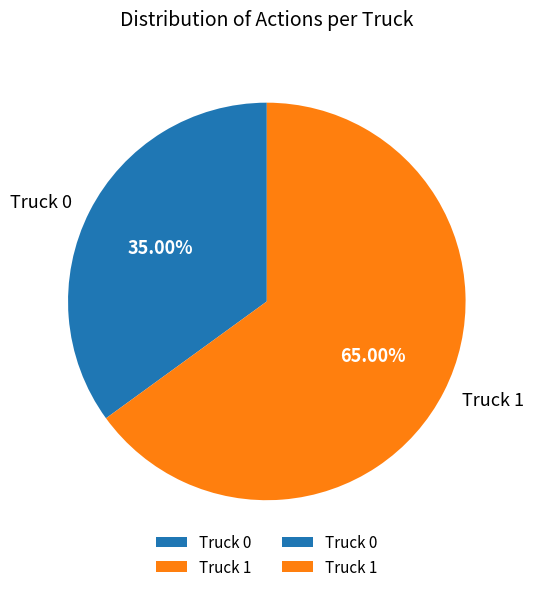

True or false: Truck 0 accounts for 35% of the total.

True